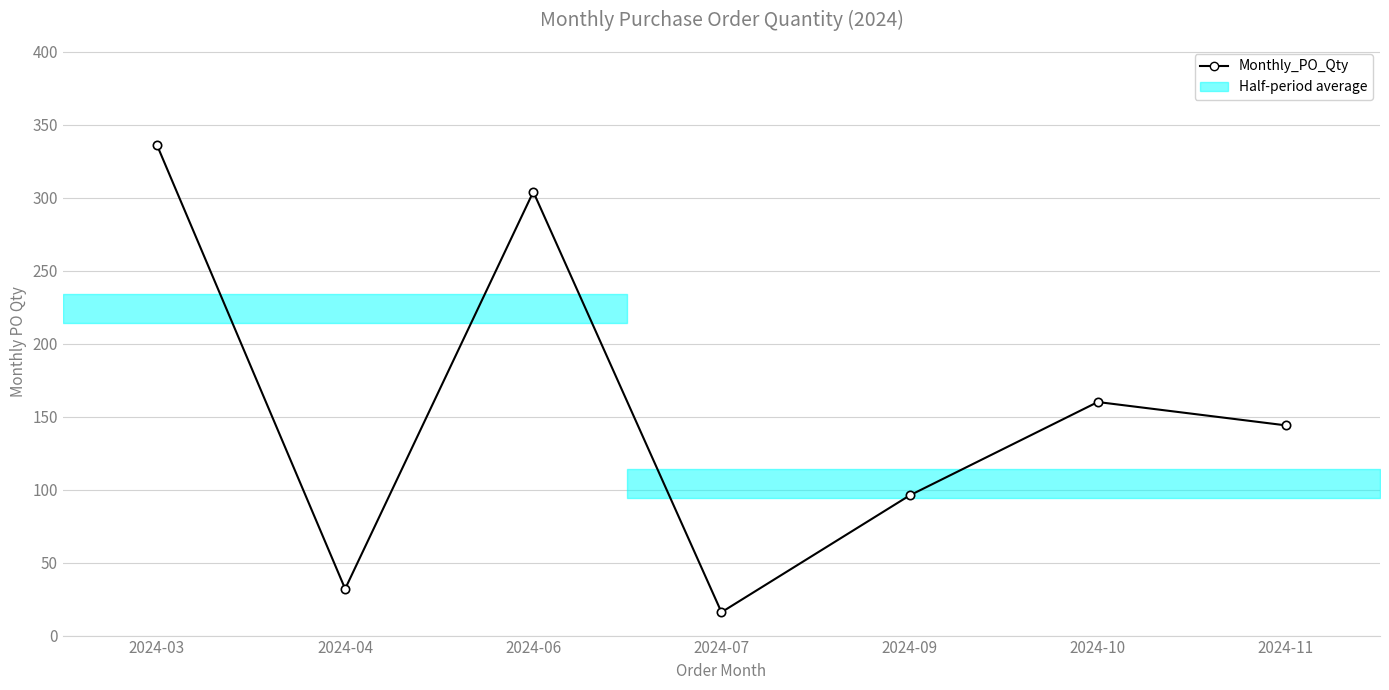

List the labels in order of value, smallest first.

2024-07, 2024-04, 2024-09, 2024-11, 2024-10, 2024-06, 2024-03